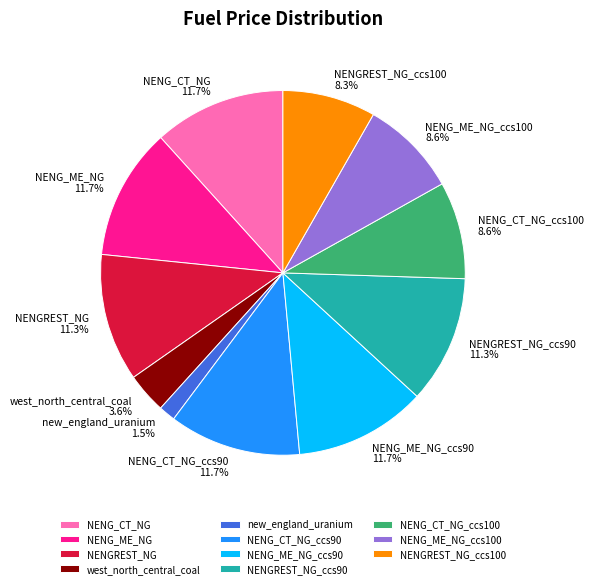

How much of the chart is everything except NENG_ME_NG_ccs100?

91.4%